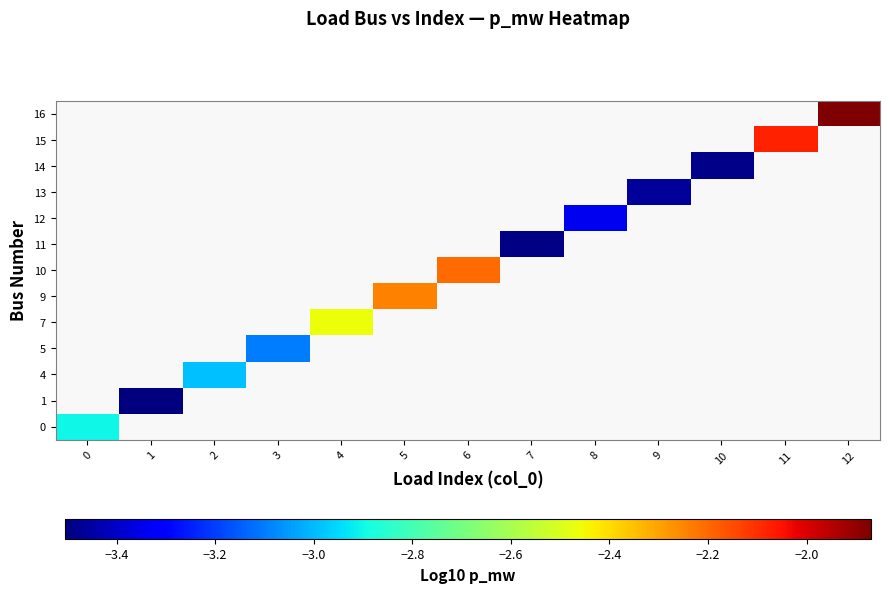

List the labels in order of 10 value, smallest first.

0, 1, 2, 3, 4, 5, 6, 7, 8, 9, 10, 11, 12